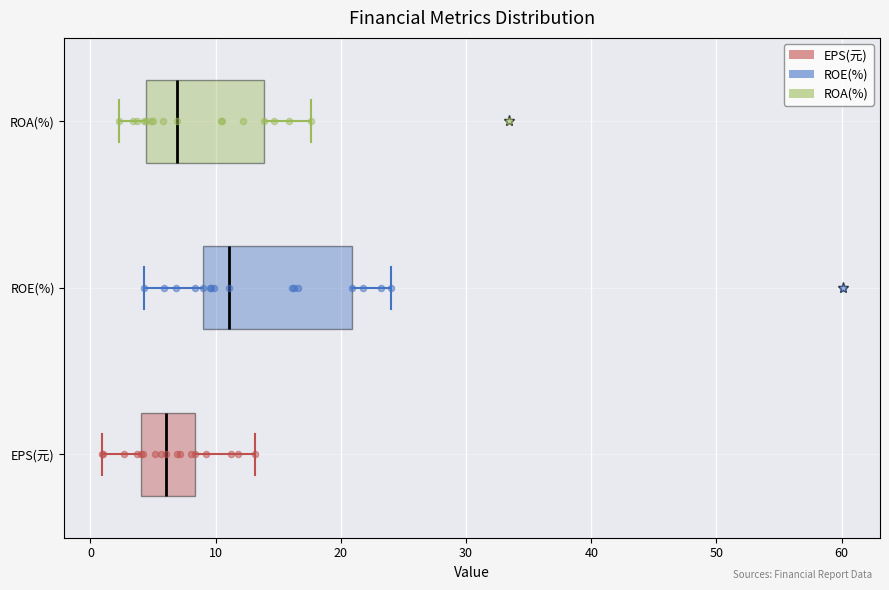

Reading bottom to top, transcribe this box plot: for each box, give where its median line is, the range the box spans, and where its two whiskers end, as read against the x-axis. The values are not printed on the chart, so give them approximately, as read against the axis.

EPS(元): median 6, box 4 to 8, whiskers 1 to 13
ROE(%): median 11, box 9 to 21, whiskers 4 to 24
ROA(%): median 7, box 4 to 14, whiskers 2 to 18